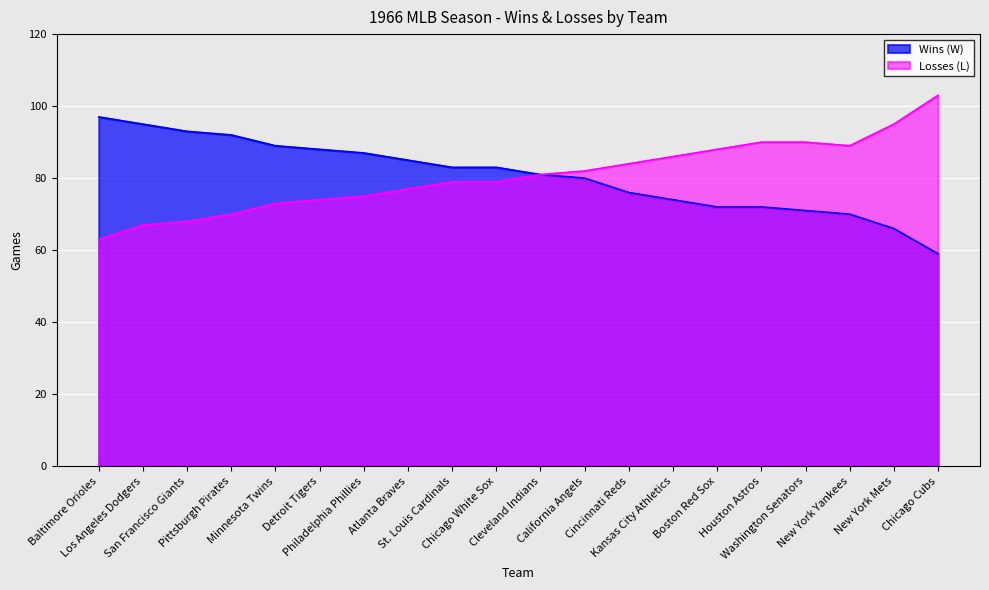

How many interior local valleys does the Losses (L) series have?

1